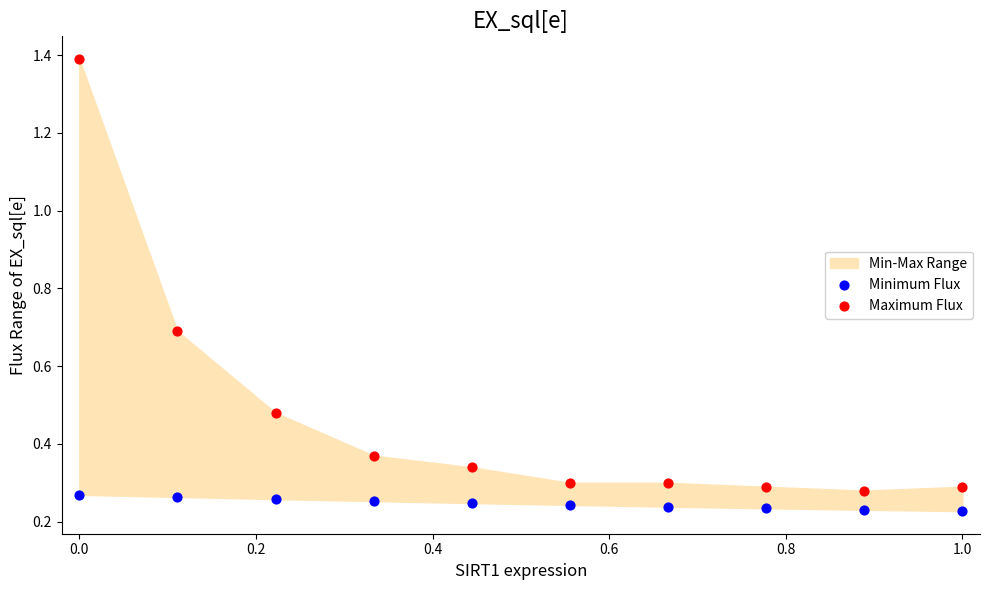

Across all data points, what is the range of X values (max minus min)?

1.0